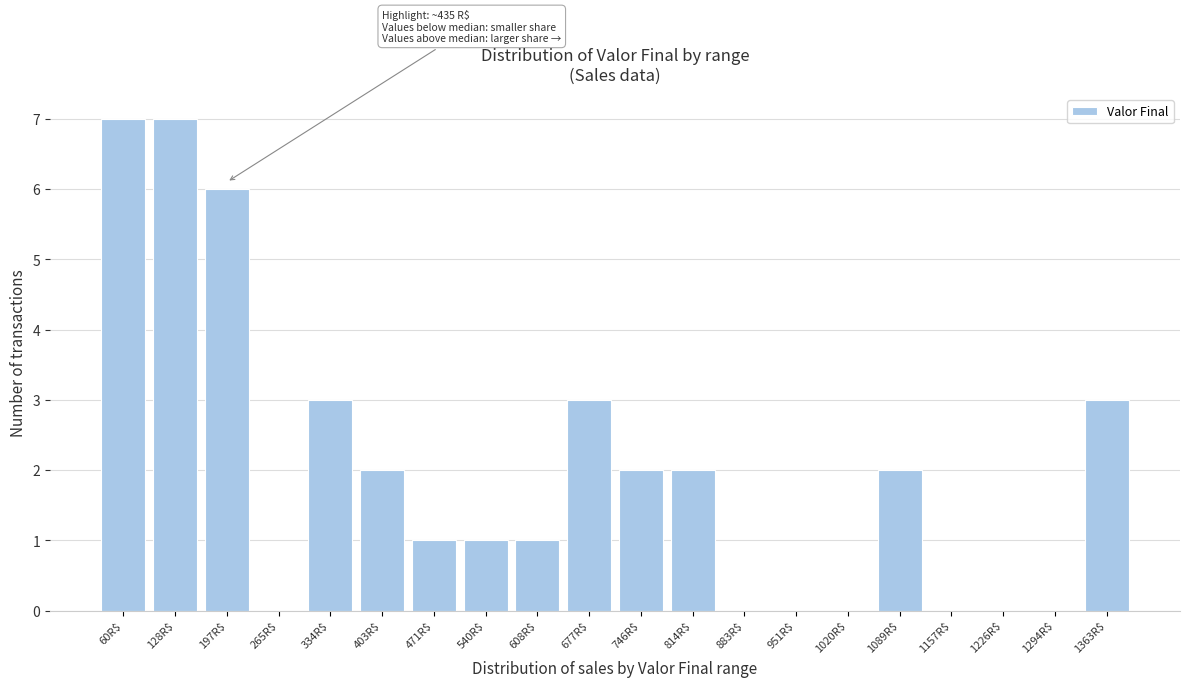

What is the maximum value shown in the chart?

7